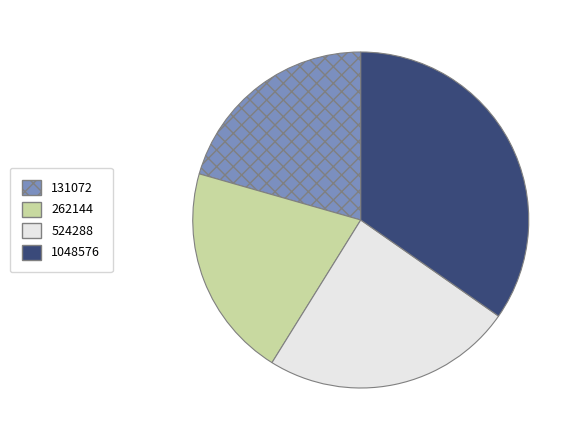

Which slice is the largest?

1048576